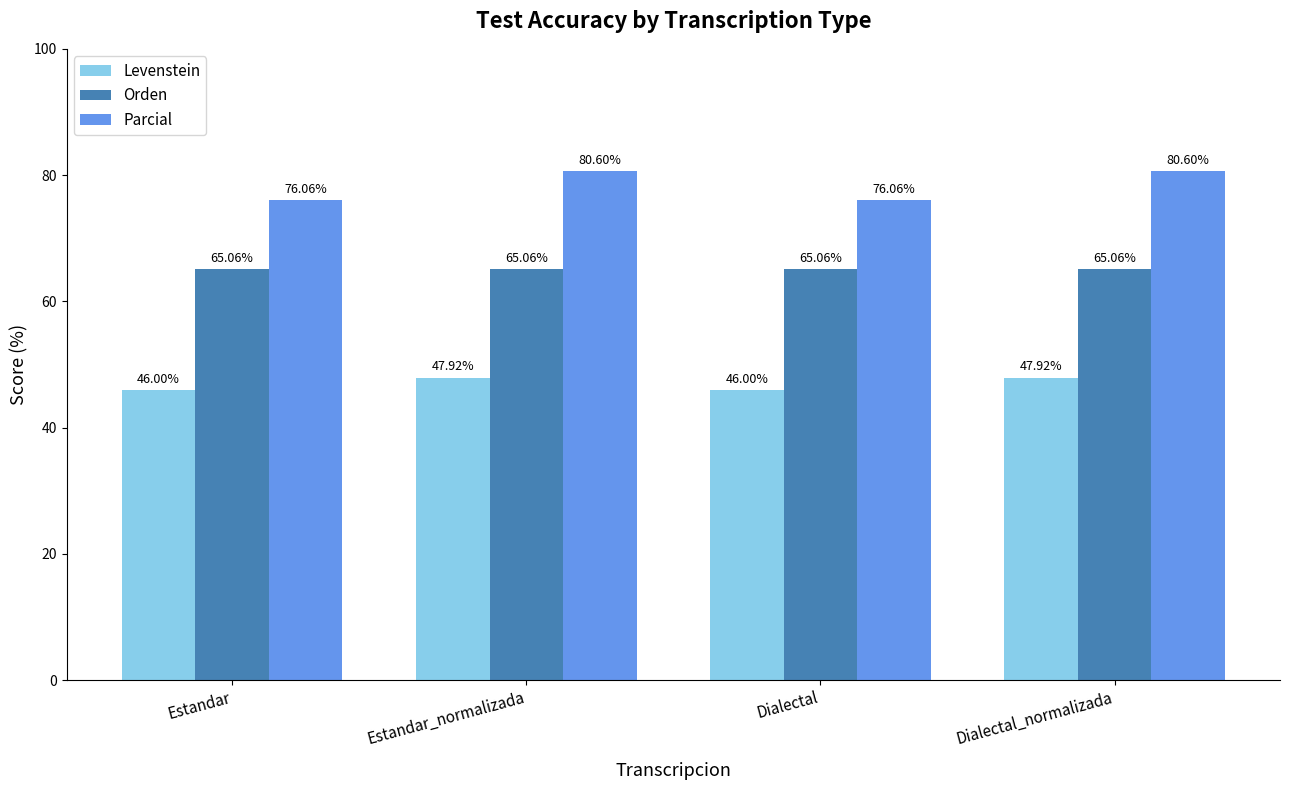

What is the difference between the maximum and minimum values in the Parcial series?

4.5